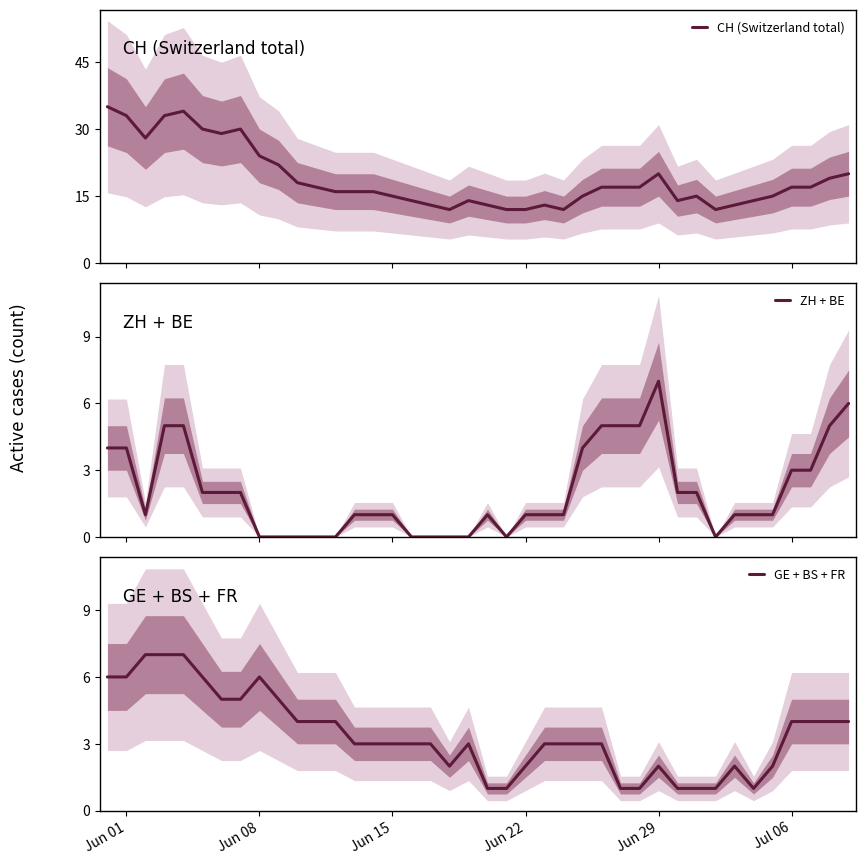

What is the highest value of the ZH + BE series?

7